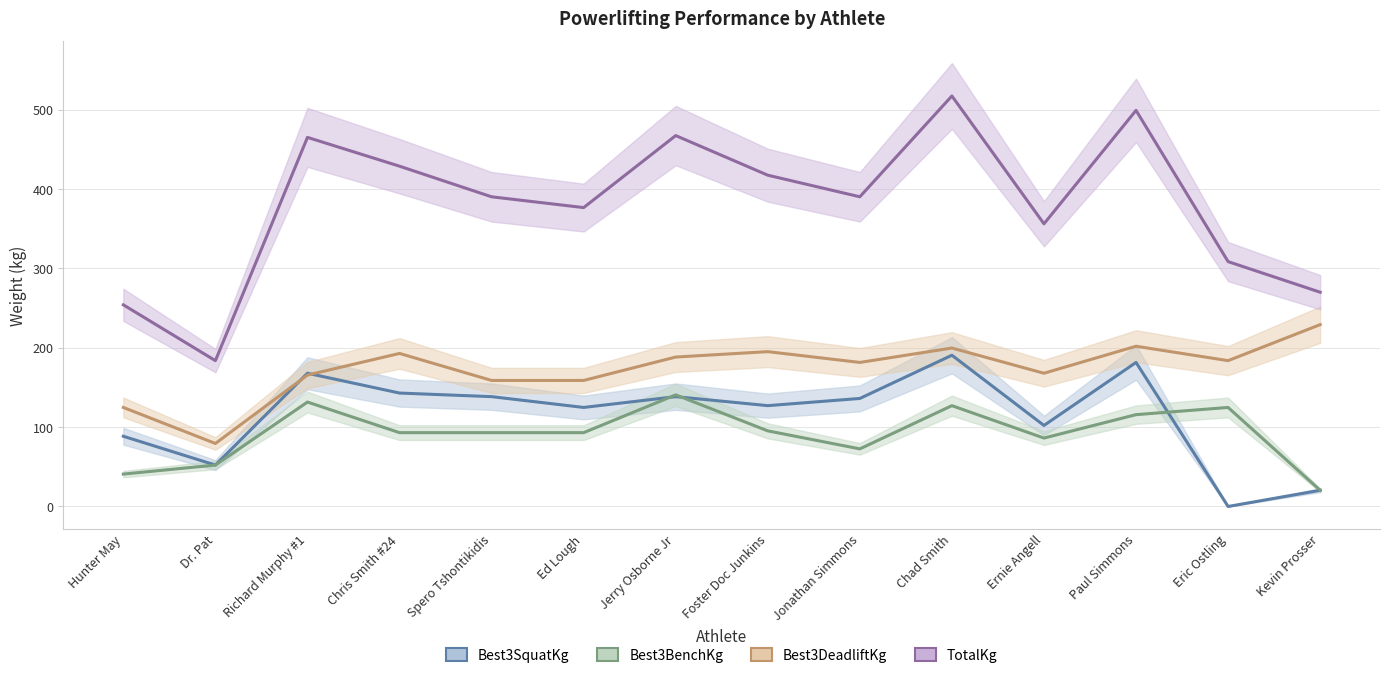

At which category is the sum across all series the highest?

Chad Smith